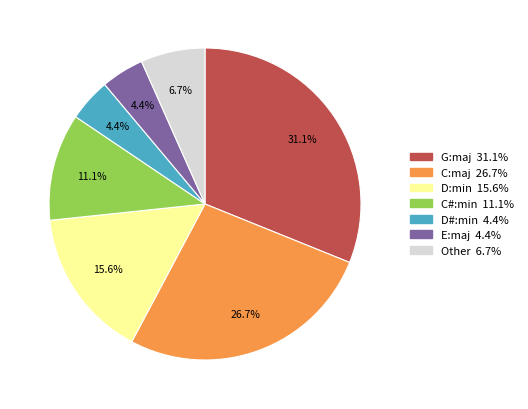

Count the number of slices in the pie.

7